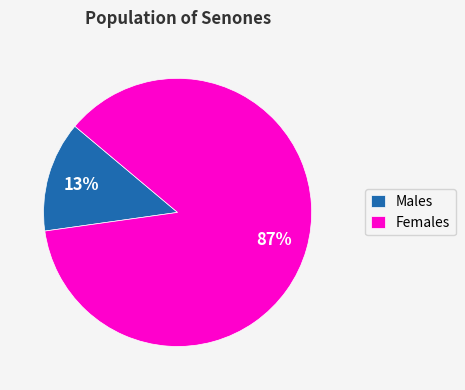

Is the sum of Males and Females greater than half?

Yes